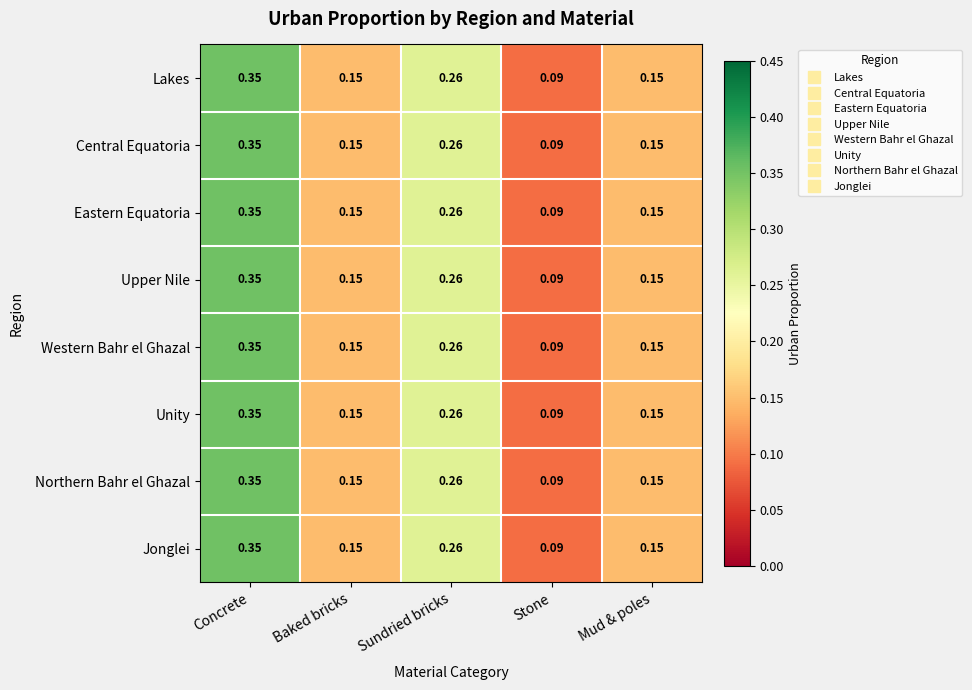

Is the value of Lakes at Concrete greater than the value of Western Bahr el Ghazal at Baked bricks?

Yes